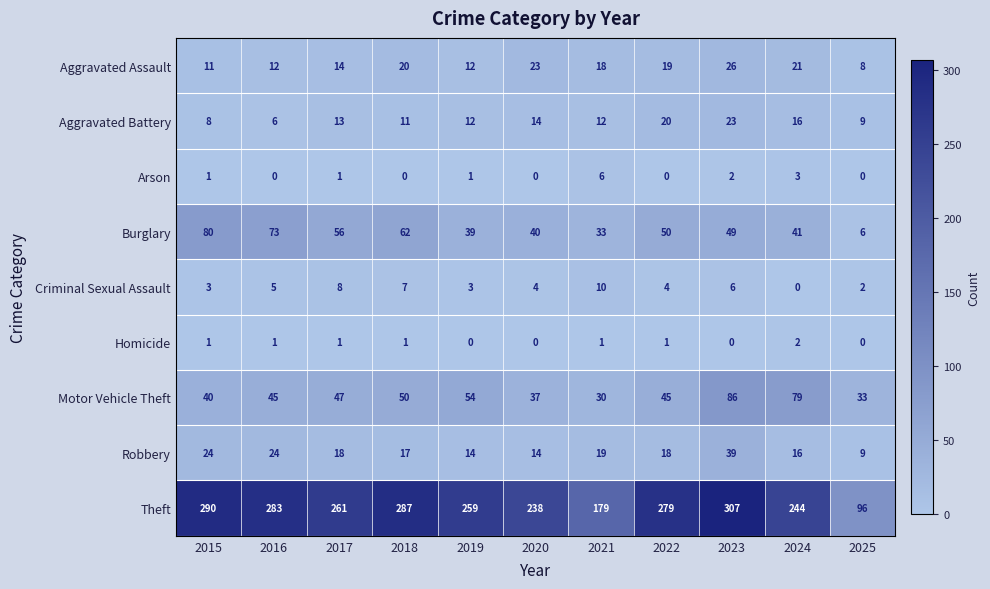

At which label is Burglary closest to 43?

2024